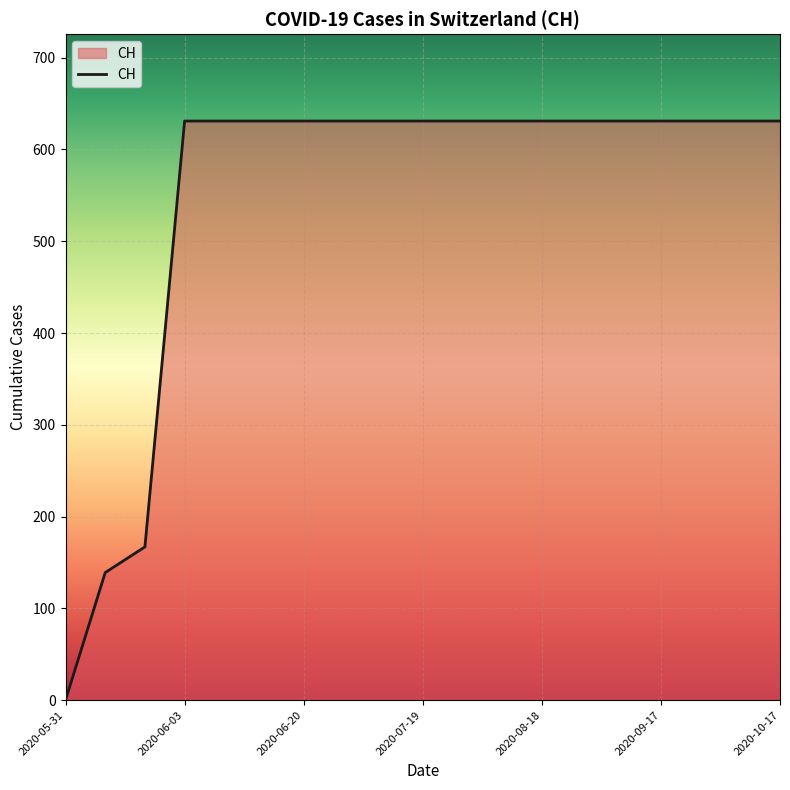

What is the greatest value displayed?

631